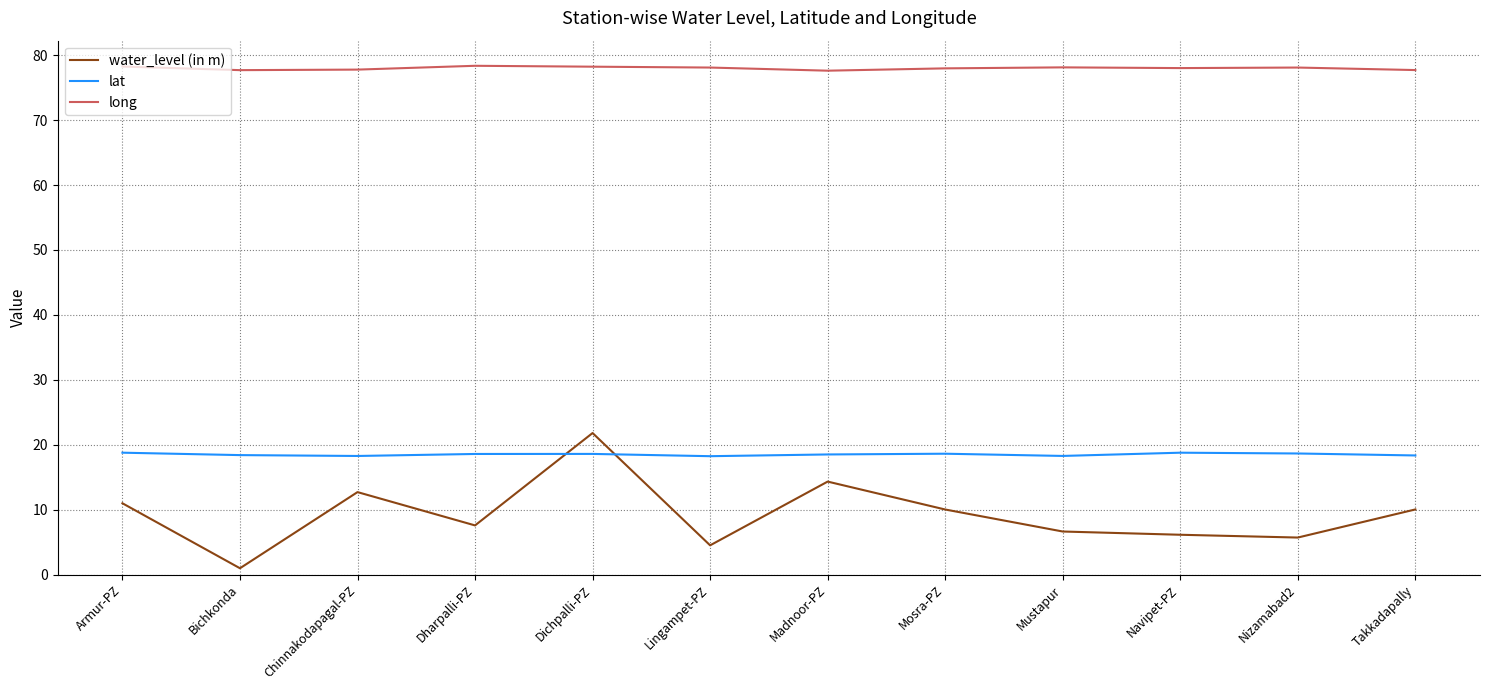

What is the total value across all series at Bichkonda?

97.1